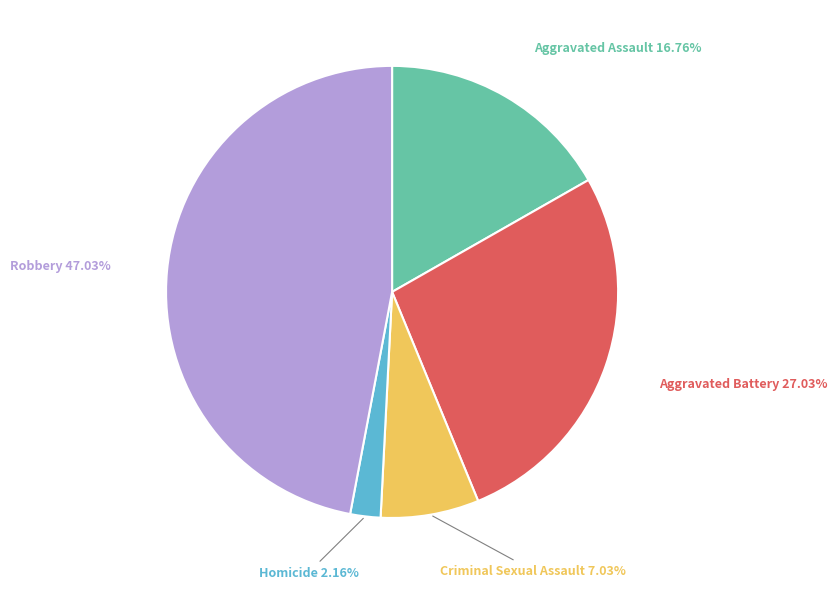

Is there a majority slice in this chart?

No